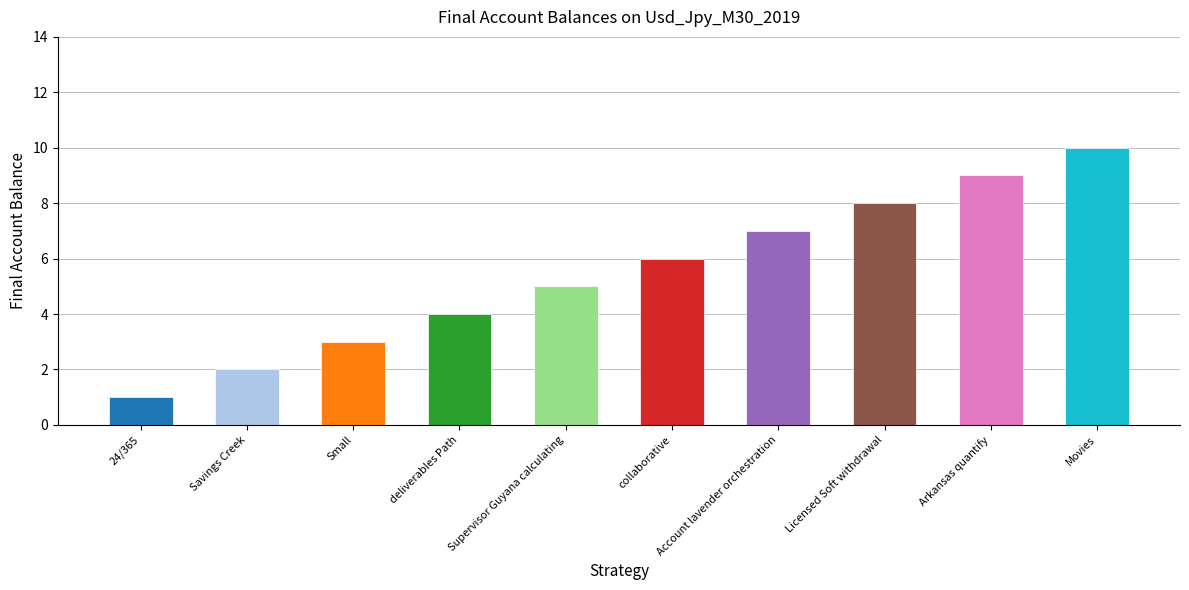

Reading left to right, list all the values displayed in this chart.

24/365=1	Savings Creek=2	Small=3	deliverables Path=4	Supervisor Guyana calculating=5	collaborative=6	Account lavender orchestration=7	Licensed Soft withdrawal=8	Arkansas quantify=9	Movies=10